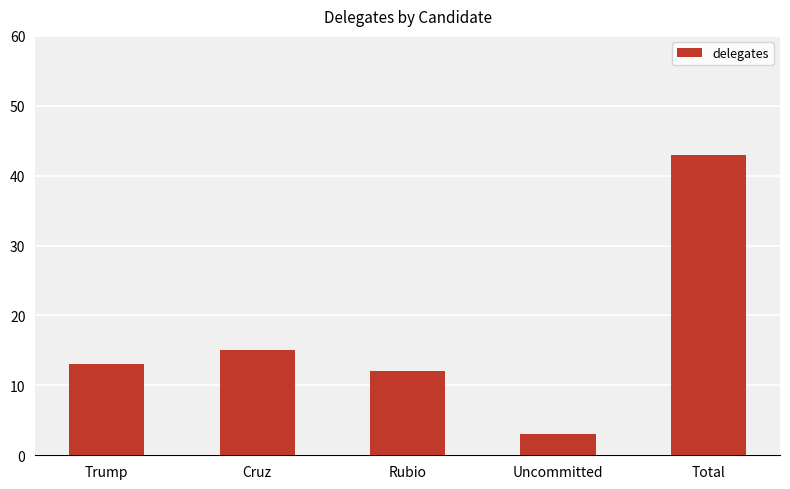

Reading left to right, transcribe all the data shown in this chart.

Trump=13	Cruz=15	Rubio=12	Uncommitted=3	Total=43